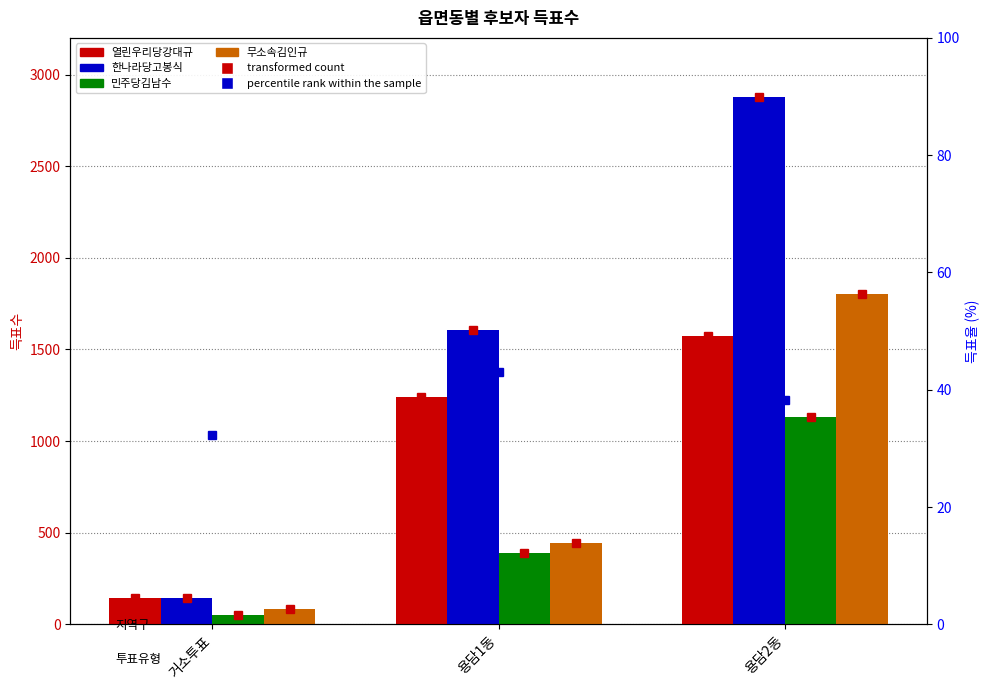

Which series has the largest range (max minus min)?

한나라당고봉식